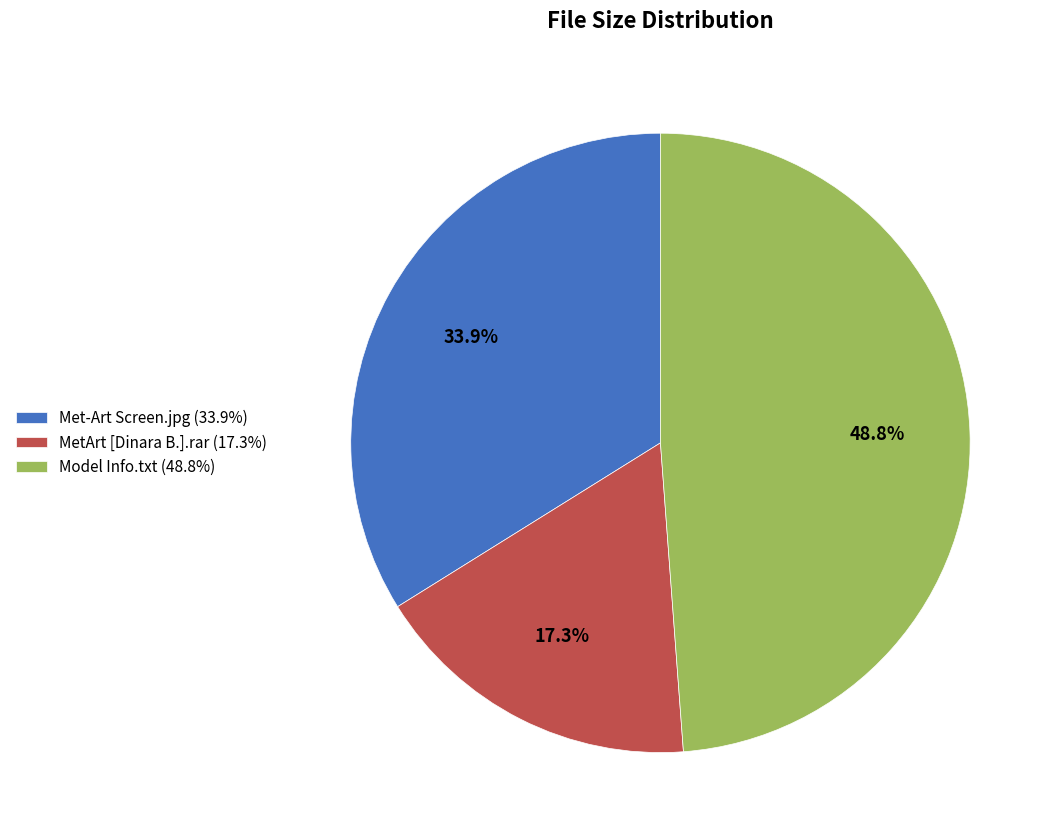

To the nearest percent, what is the combined percentage of Model Info.txt and MetArt [Dinara B.].rar?

66%